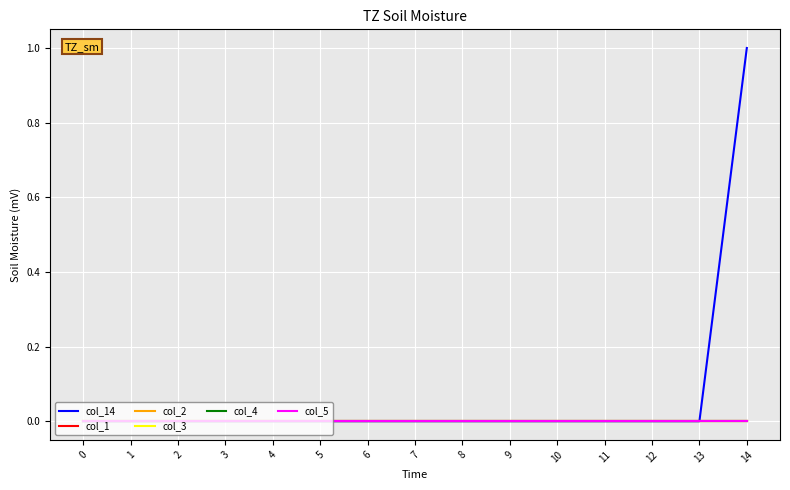

True or false: col_3 and col_2 cross at least once.

False